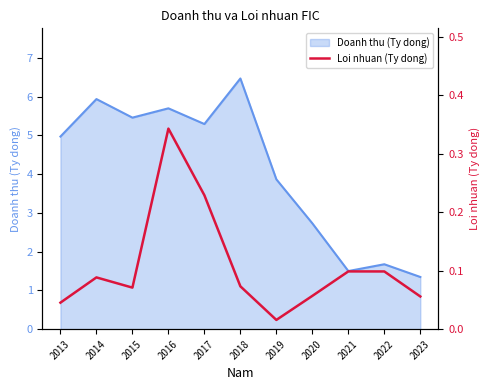

Where is the first local minimum?

2015